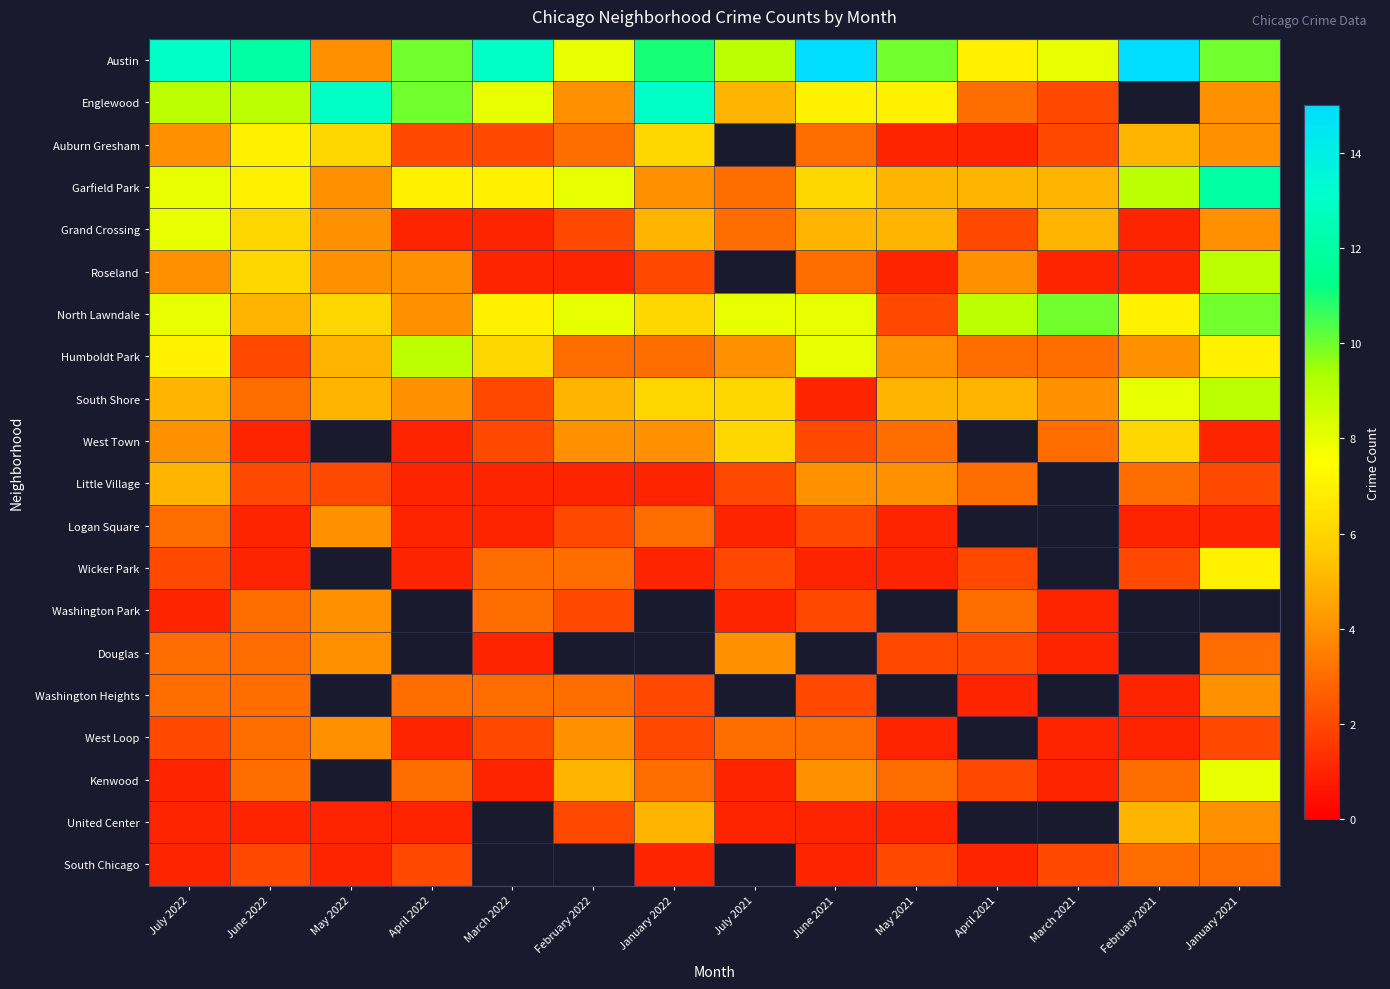

Is it true that North Lawndale equals 10.0 at March 2021?

True